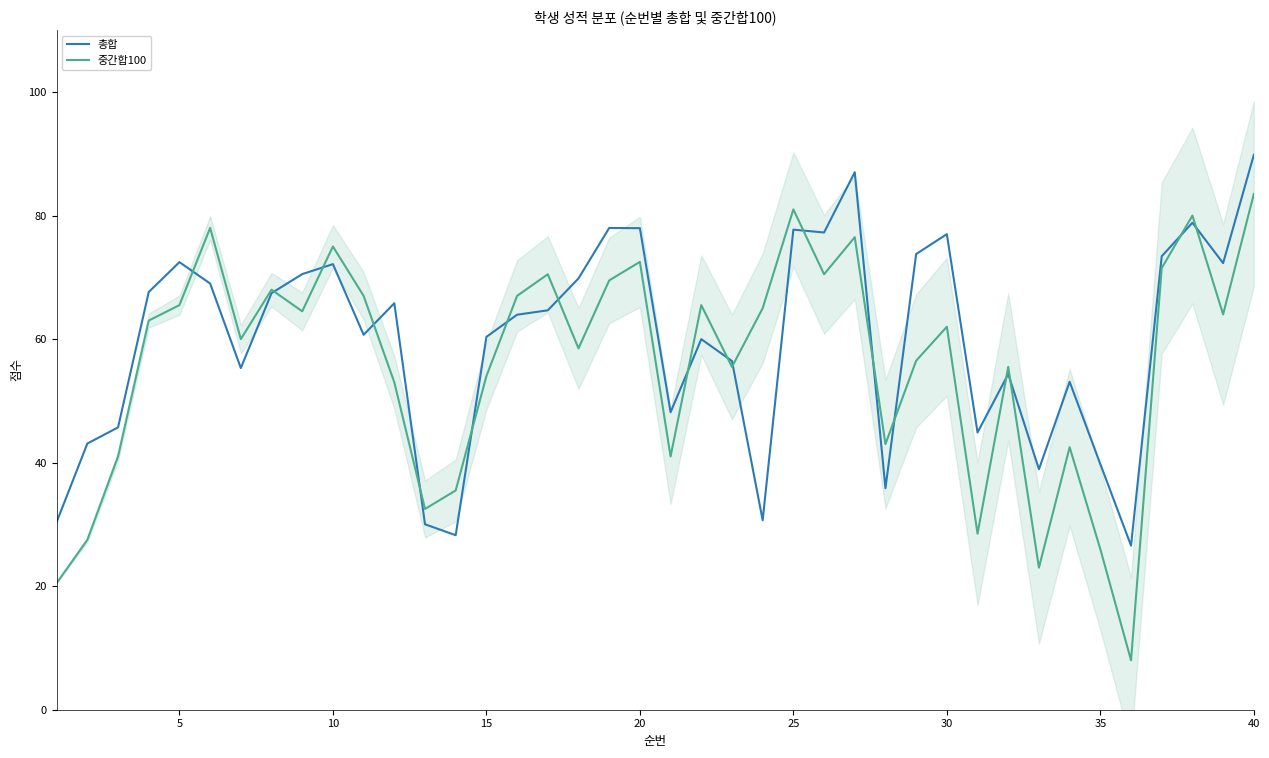

Reading left to right, extract all data points from this chart.

총합: 30.4	43.1	45.7	67.6	72.5	69.0	55.3	67.4	70.5	72.1	60.7	65.8	30.0	28.2	60.4	64.0	64.7	69.8	78.0	78.0	48.2	60.0	56.5	30.7	77.7	77.3	87.0	35.9	73.8	77.0	44.9	54.4	38.9	53.1	39.8	26.6	73.4	78.8	72.3	89.8
중간합100: 20.5	27.5	41.0	63.0	65.5	78.0	60.0	68.0	64.5	75.0	67.0	53.0	32.5	35.5	54.0	67.0	70.5	58.5	69.5	72.5	41.0	65.5	55.5	65.0	81.0	70.5	76.5	43.0	56.5	62.0	28.5	55.5	23.0	42.5	26.0	8.0	71.5	80.0	64.0	83.5